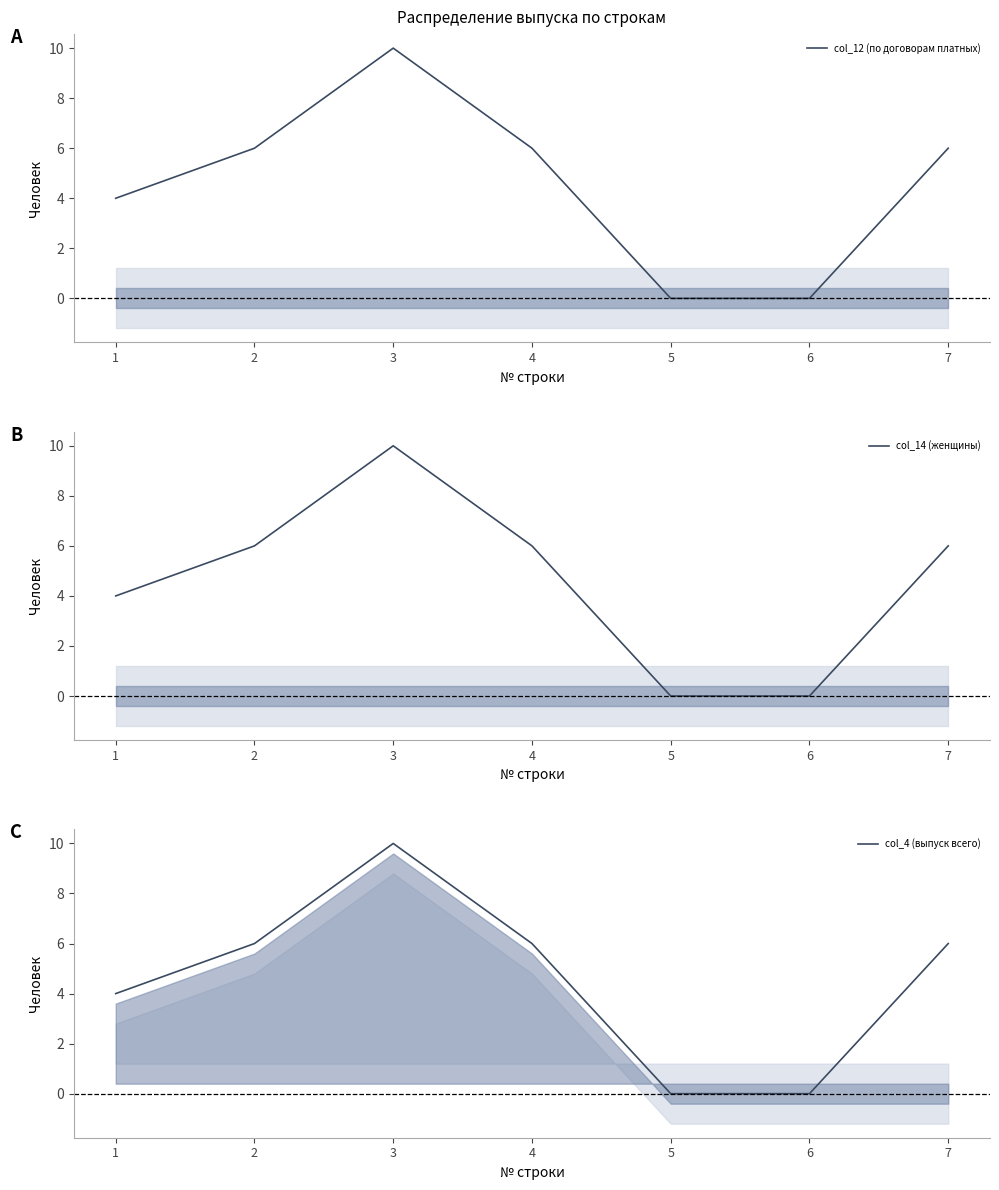

What is the highest value of the col_14 (женщины) series?

10